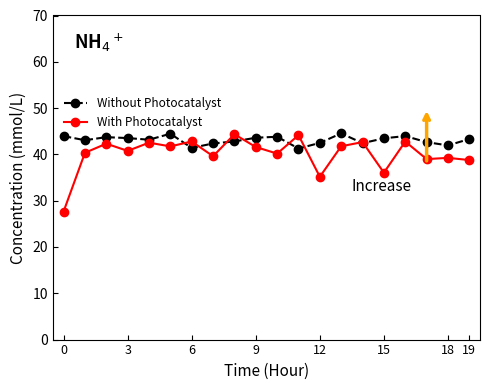

What is the value of the Without Photocatalyst point at the 17th from the left?

44.0